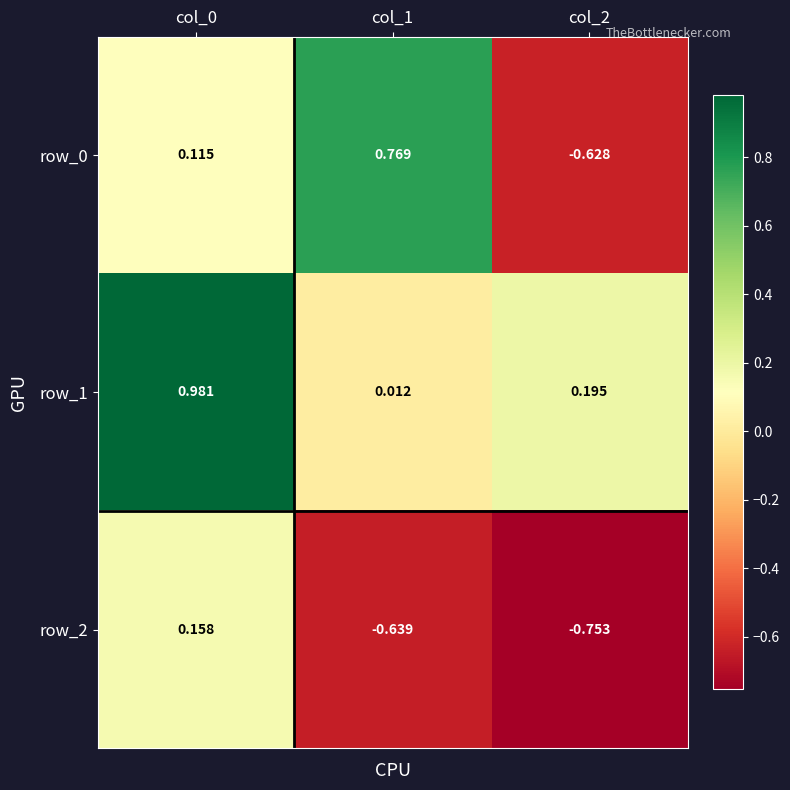

Which series changed the most between col_0 and col_1?

row_1